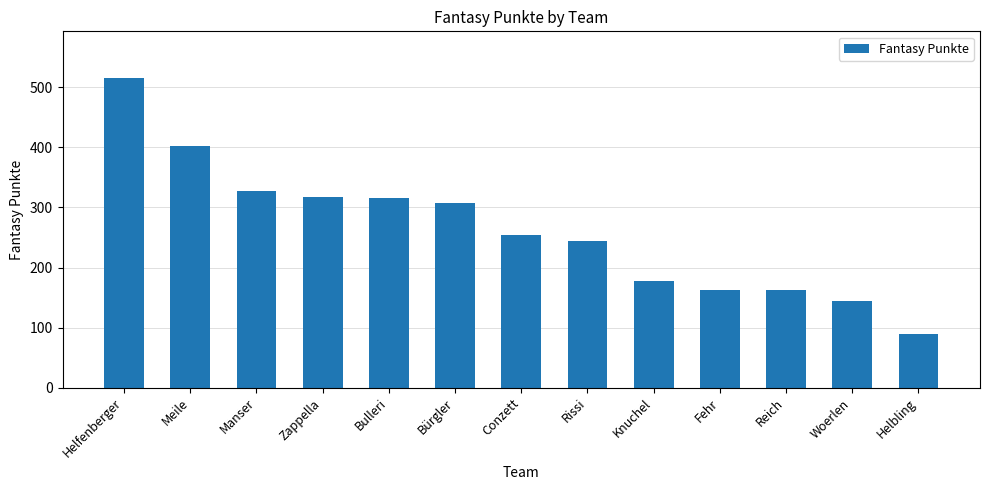

Which label corresponds to the largest value in the chart?

Helfenberger